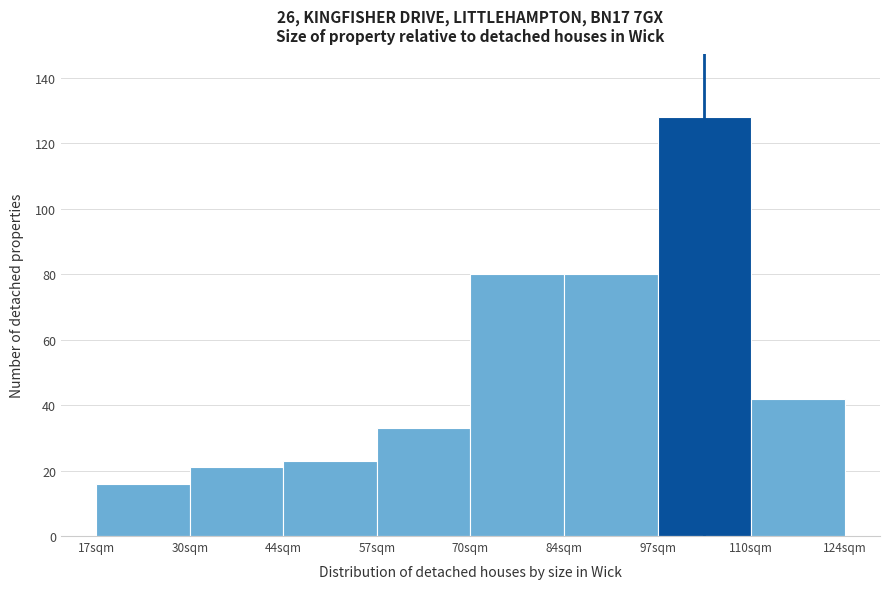

Reading left to right, what are all the values shown in this chart?

17sqm=16	30sqm=21	44sqm=23	57sqm=33	70sqm=80	84sqm=80	97sqm=128	110sqm=42